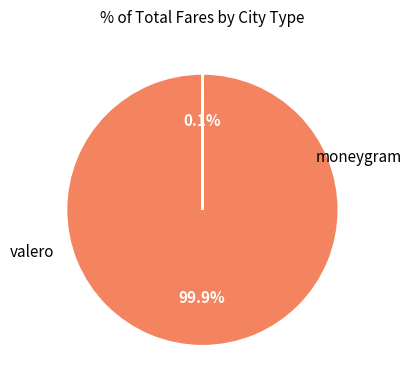

Is there a majority slice in this chart?

Yes